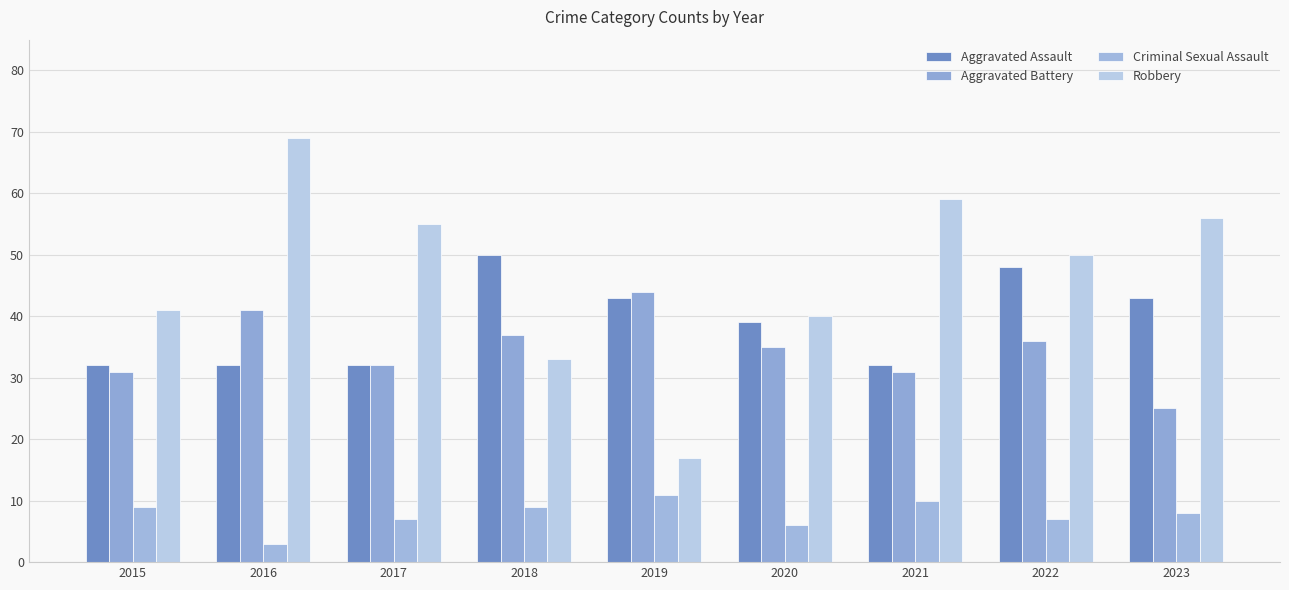

What is the smallest value displayed?

3